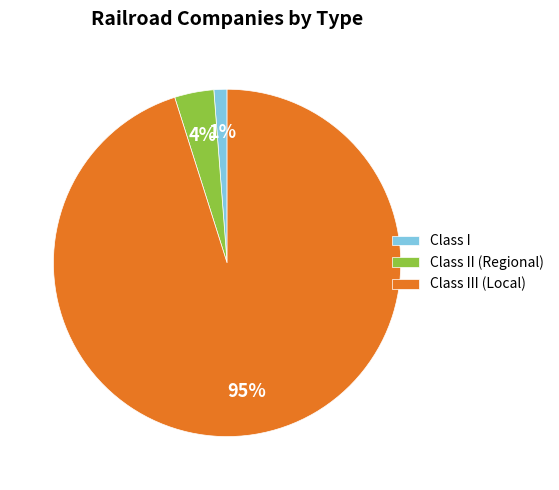

Do Class III (Local) and Class I together represent more than half of the pie?

Yes